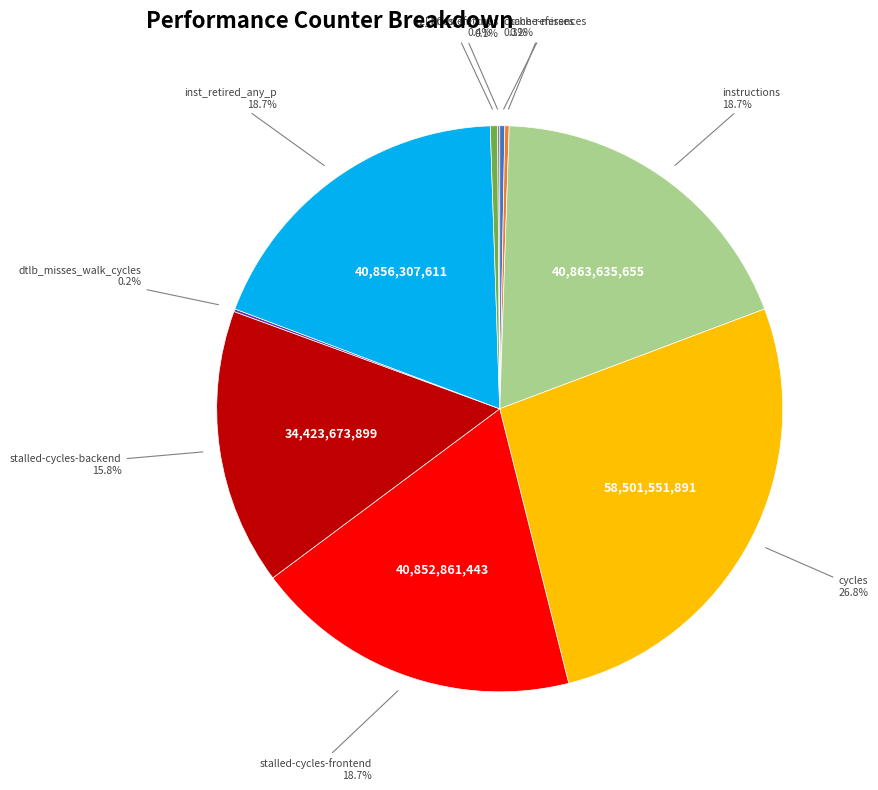

Is inst_retired_any_p the majority of the pie?

No